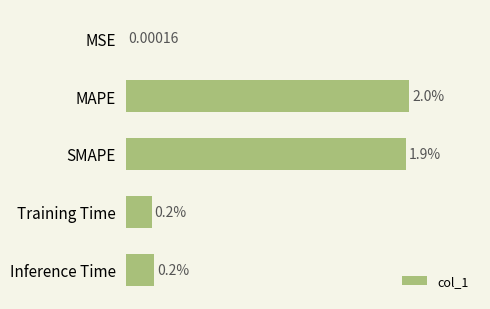

At which label is the value closest to 0?

MSE